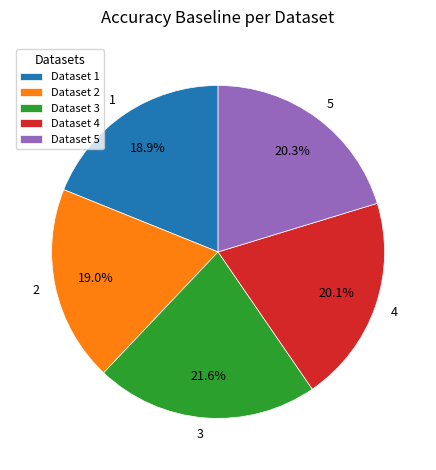

To the nearest percent, what is the difference between the 5 and 3 slice percentages?

1%